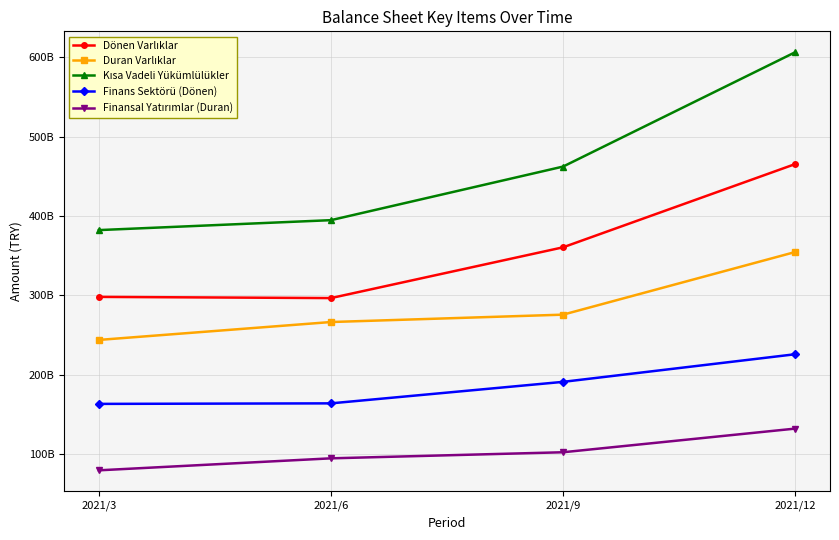

What is the highest value of the Finansal Yatırımlar (Duran) series?

131979497000